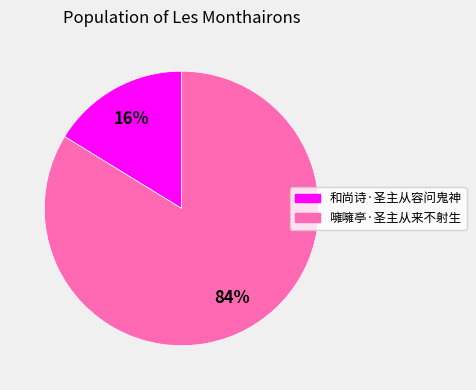

How many segments does this pie chart have?

2